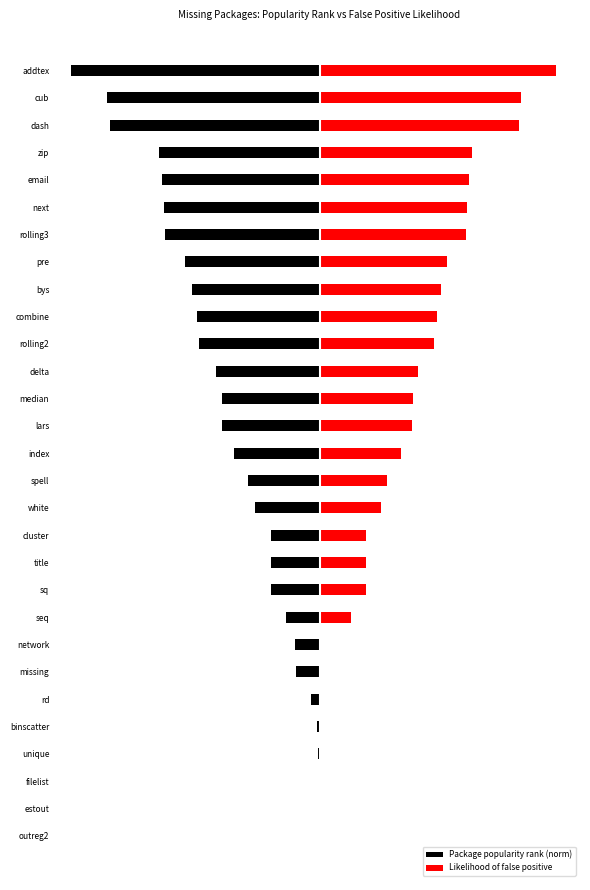

Reading right to left, what are all the values shown in this chart?

Package popularity rank (norm): -1.0	-0.9	-0.8	-0.6	-0.6	-0.6	-0.6	-0.5	-0.5	-0.5	-0.5	-0.4	-0.4	-0.4	-0.3	-0.3	-0.3	-0.2	-0.2	-0.2	-0.1	-0.1	-0.1	-0.0	-0.0	-0.0	-0.0	-0.0	-0.0
Likelihood of false positive: 1.0	0.8	0.8	0.6	0.6	0.6	0.6	0.5	0.5	0.5	0.5	0.4	0.4	0.4	0.3	0.3	0.2	0.2	0.2	0.2	0.1	0.0	0.0	0.0	0.0	0.0	0.0	0.0	0.0